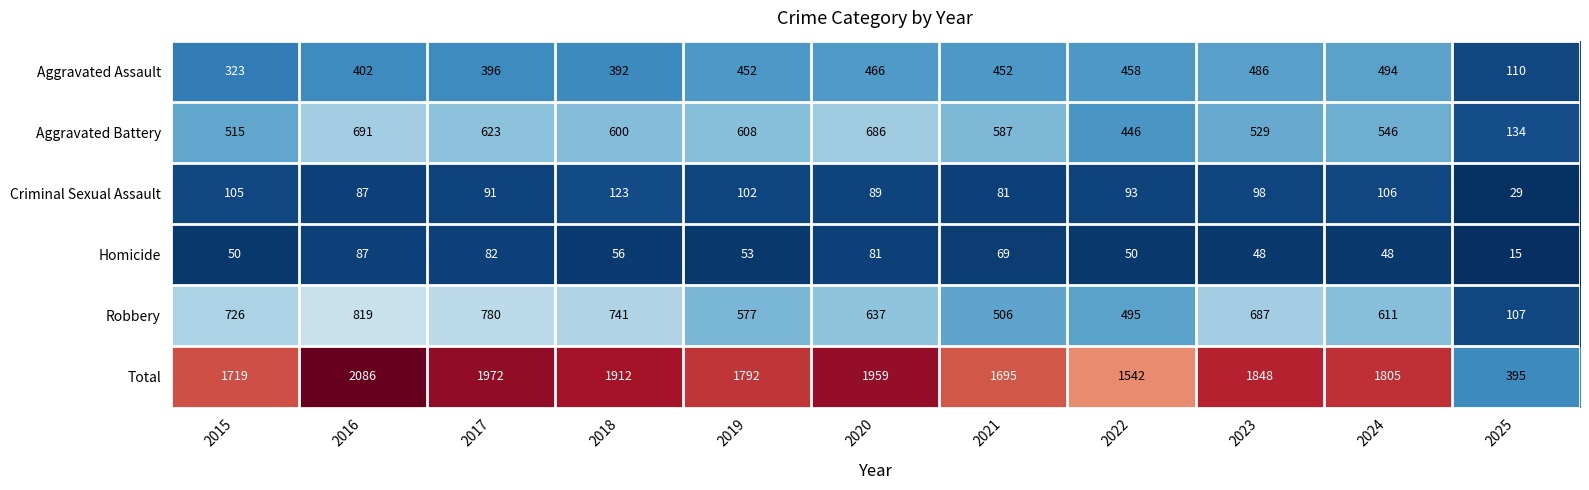

What is the difference between the maximum and second lowest values in the Aggravated Battery series?

245